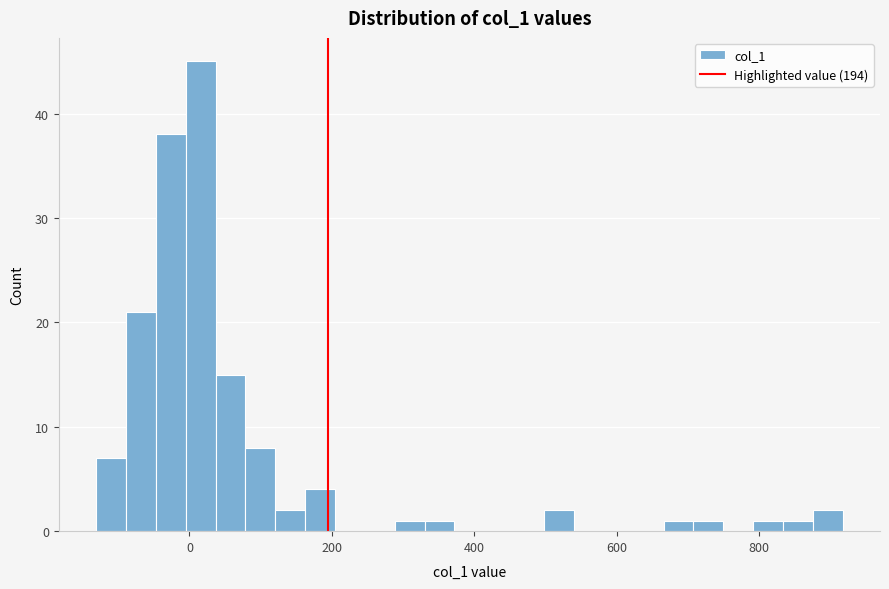

Read against the x-axis, roughly where is the centre of the tallest bar?

20